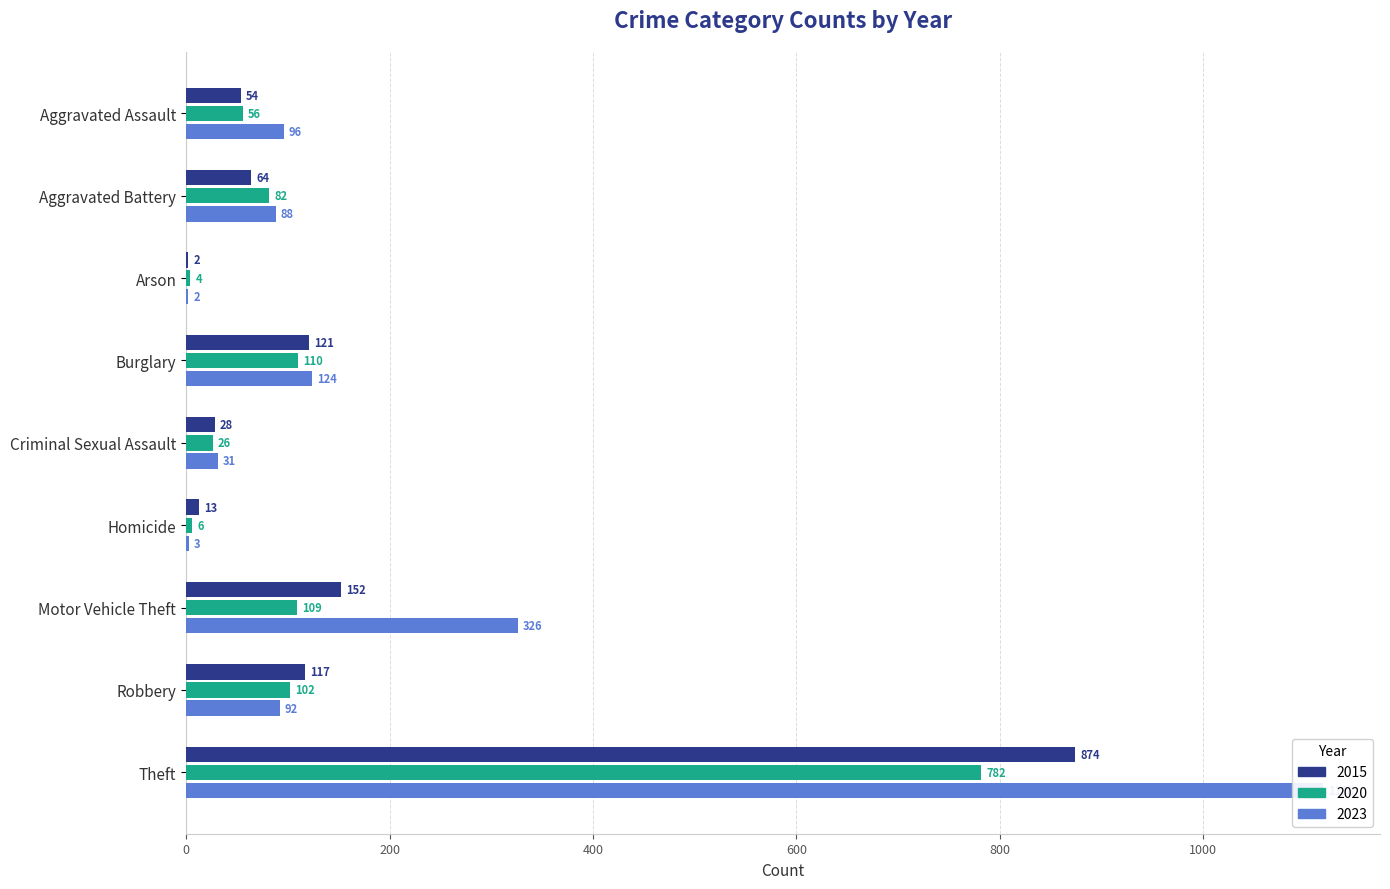

The 2020 series shows 1303 at Theft. True or false?

False